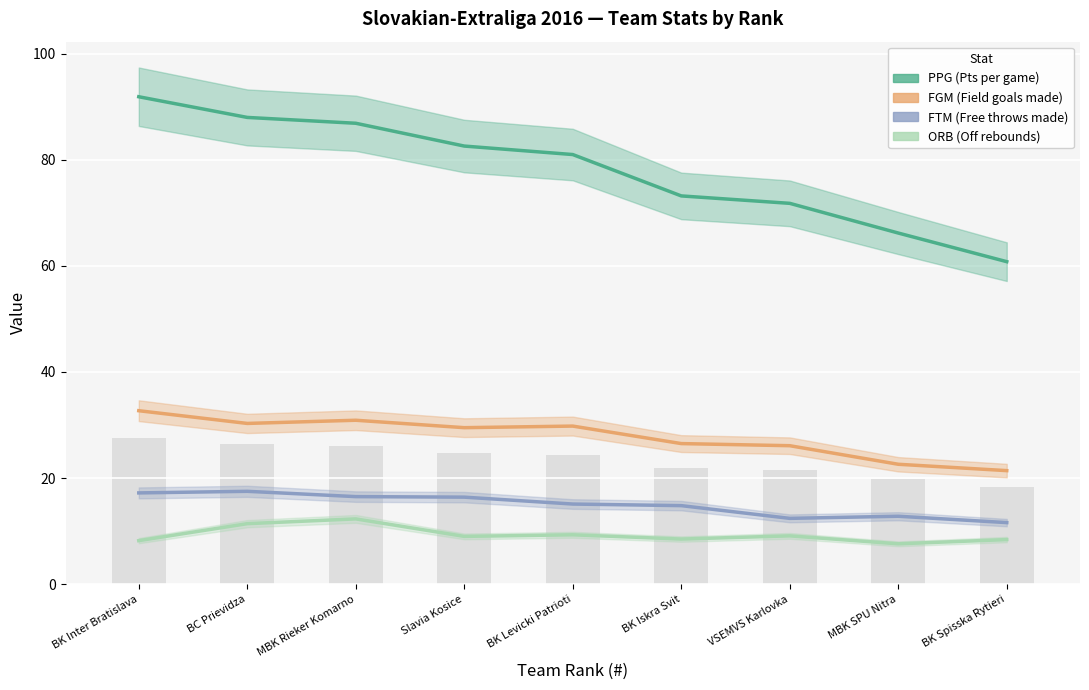

Reading left to right, list all the values displayed in this chart.

ORB: BK Inter Bratislava=8.2	BC Prievidza=11.4	MBK Rieker Komarno=12.3	Slavia Kosice=9.0	BK Levicki Patrioti=9.3	BK Iskra Svit=8.5	VSEMVS Karlovka=9.1	MBK SPU Nitra=7.6	BK Spisska Rytieri=8.4
FTM: BK Inter Bratislava=17.2	BC Prievidza=17.5	MBK Rieker Komarno=16.5	Slavia Kosice=16.4	BK Levicki Patrioti=15.1	BK Iskra Svit=14.8	VSEMVS Karlovka=12.4	MBK SPU Nitra=12.8	BK Spisska Rytieri=11.6
FGM: BK Inter Bratislava=32.7	BC Prievidza=30.3	MBK Rieker Komarno=30.9	Slavia Kosice=29.5	BK Levicki Patrioti=29.8	BK Iskra Svit=26.5	VSEMVS Karlovka=26.1	MBK SPU Nitra=22.6	BK Spisska Rytieri=21.4
PPG: BK Inter Bratislava=91.9	BC Prievidza=88.0	MBK Rieker Komarno=86.9	Slavia Kosice=82.6	BK Levicki Patrioti=81.0	BK Iskra Svit=73.2	VSEMVS Karlovka=71.8	MBK SPU Nitra=66.2	BK Spisska Rytieri=60.8